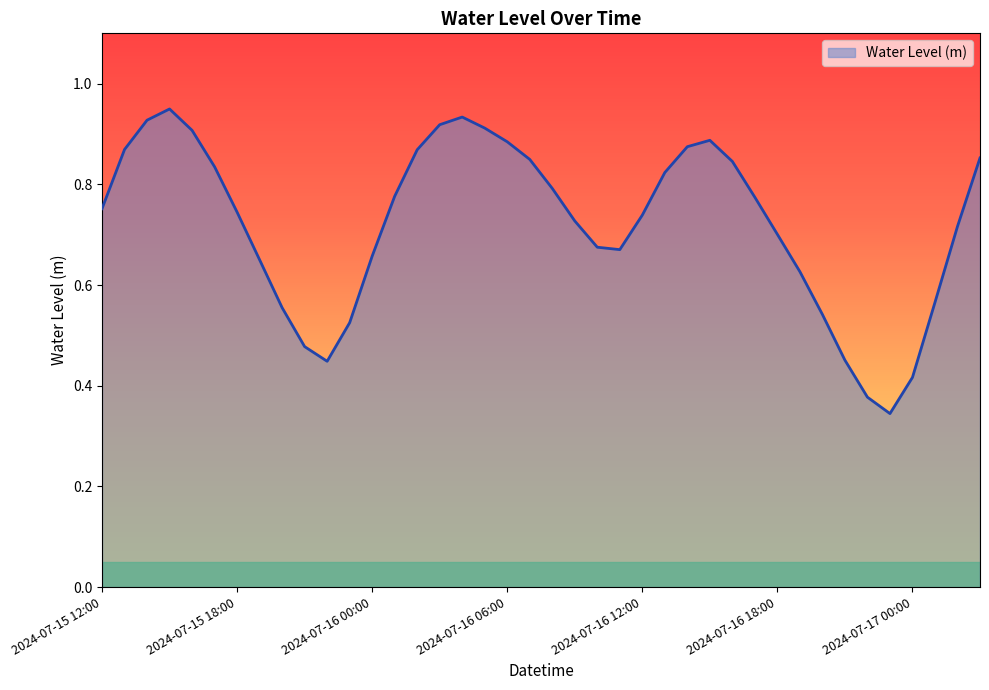

How many lines are shown in the chart?

1